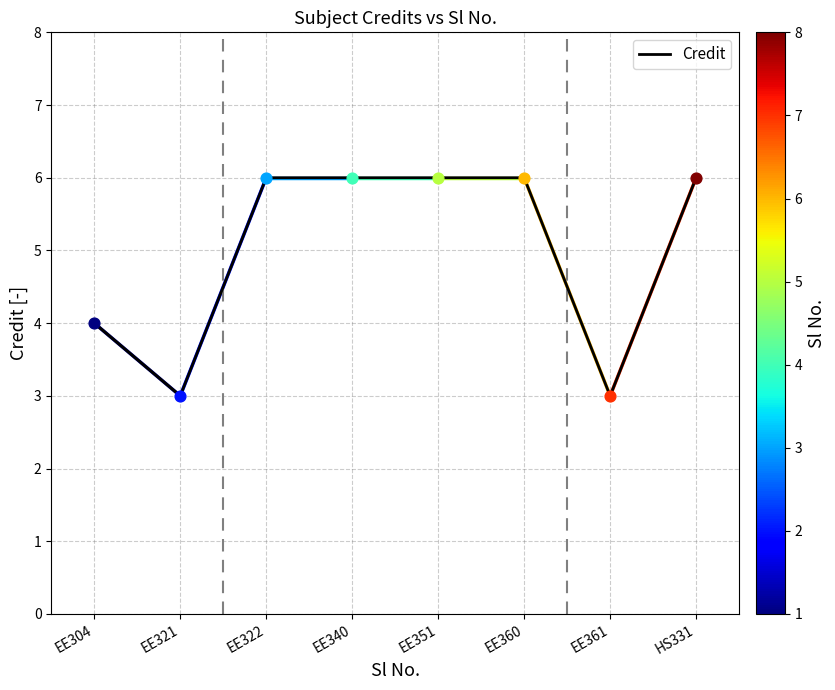

What is the ratio of the value at HS331 to the value at EE361?

2.0